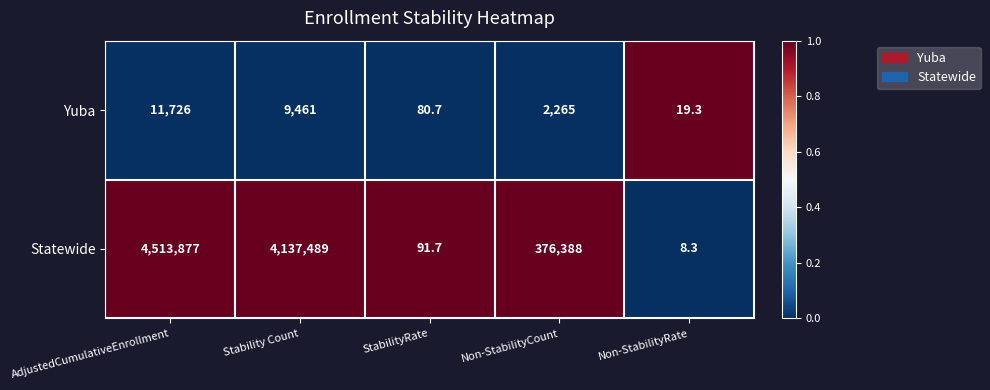

Reading right to left, list all the values displayed in this chart.

Yuba: Non-StabilityRate=19.3	Non-StabilityCount=2265.0	StabilityRate=80.7	Stability Count=9461.0	AdjustedCumulativeEnrollment=11726.0
Statewide: Non-StabilityRate=8.3	Non-StabilityCount=376388.0	StabilityRate=91.7	Stability Count=4137489.0	AdjustedCumulativeEnrollment=4513877.0